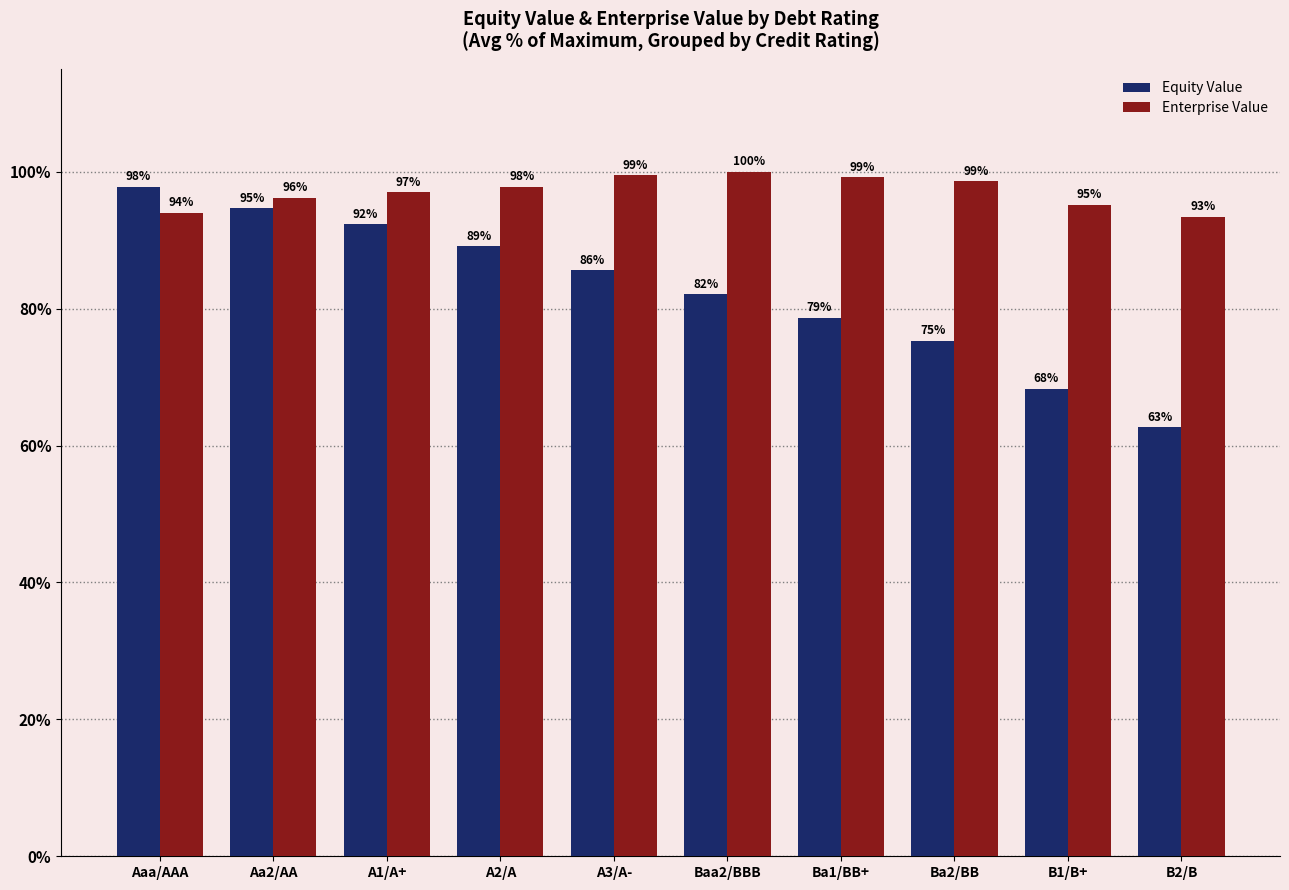

What is the highest value of the Enterprise Value series?

100.0